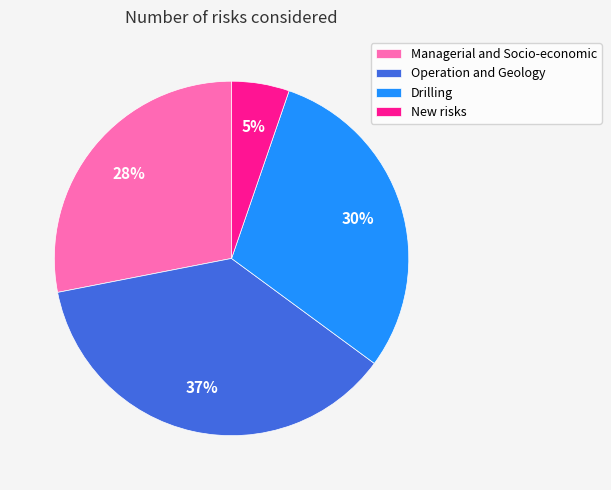

To the nearest percent, what portion does New risks represent?

5%